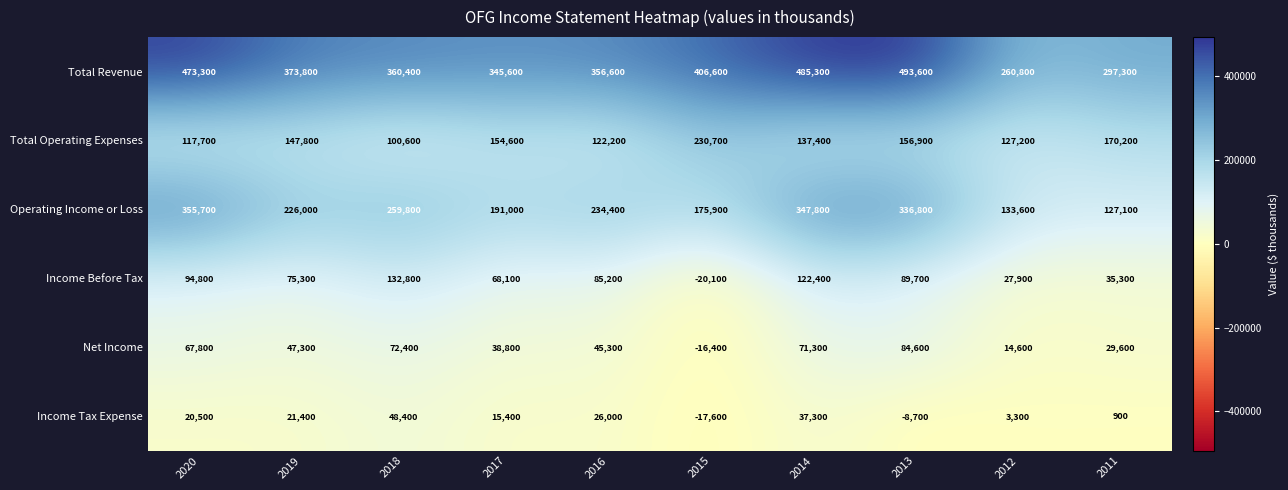

What is the spread (max minus min) of values at 2017?

330200